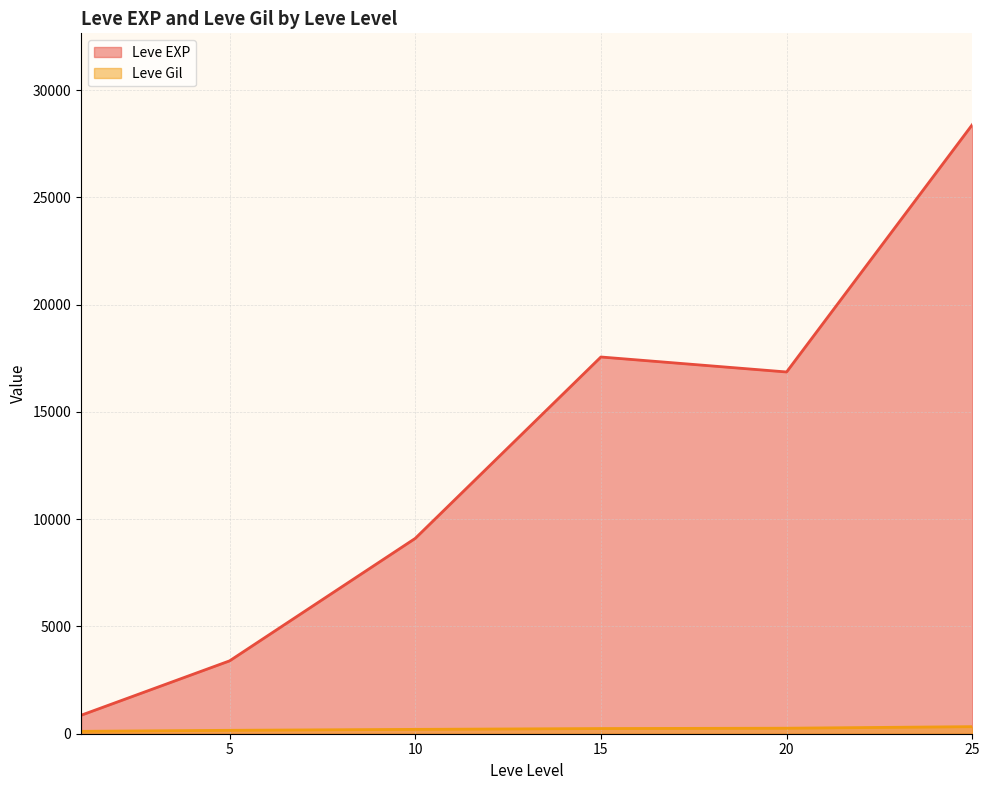

True or false: Leve Gil and Leve EXP intersect in this chart.

False